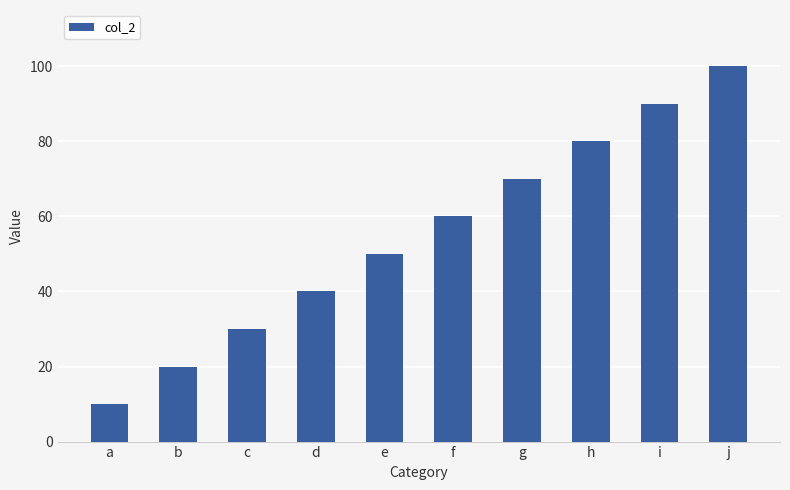

What is the value of the 2nd bar from the left?

20